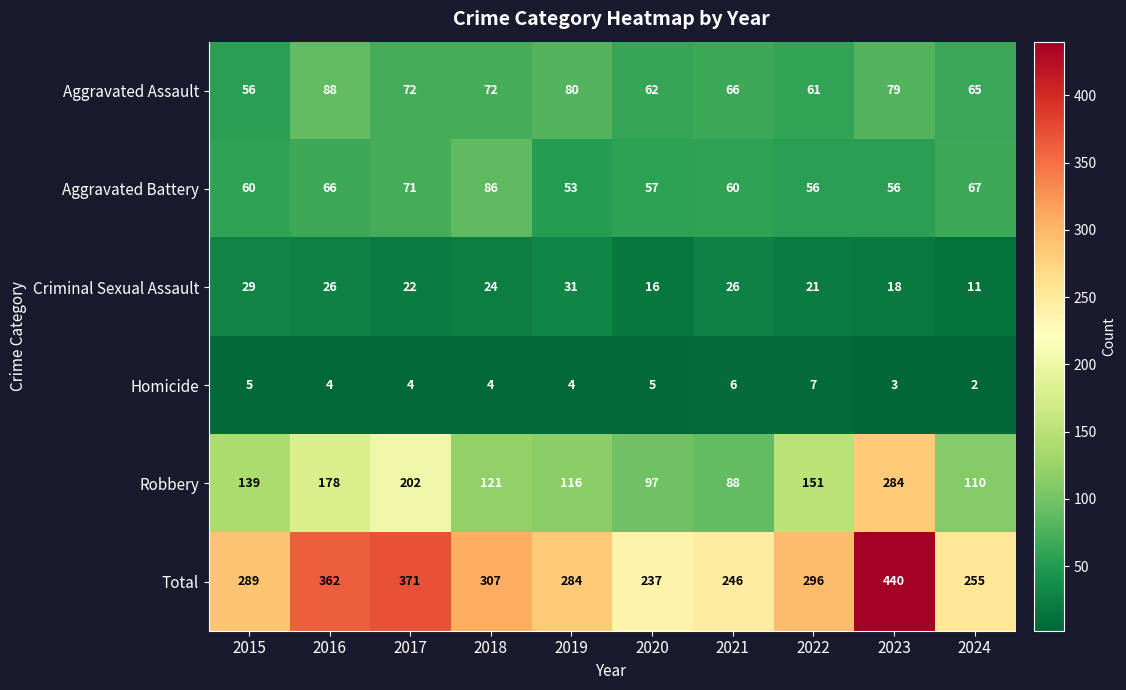

What is the sum of the Aggravated Battery values at 2018 and 2024?

153